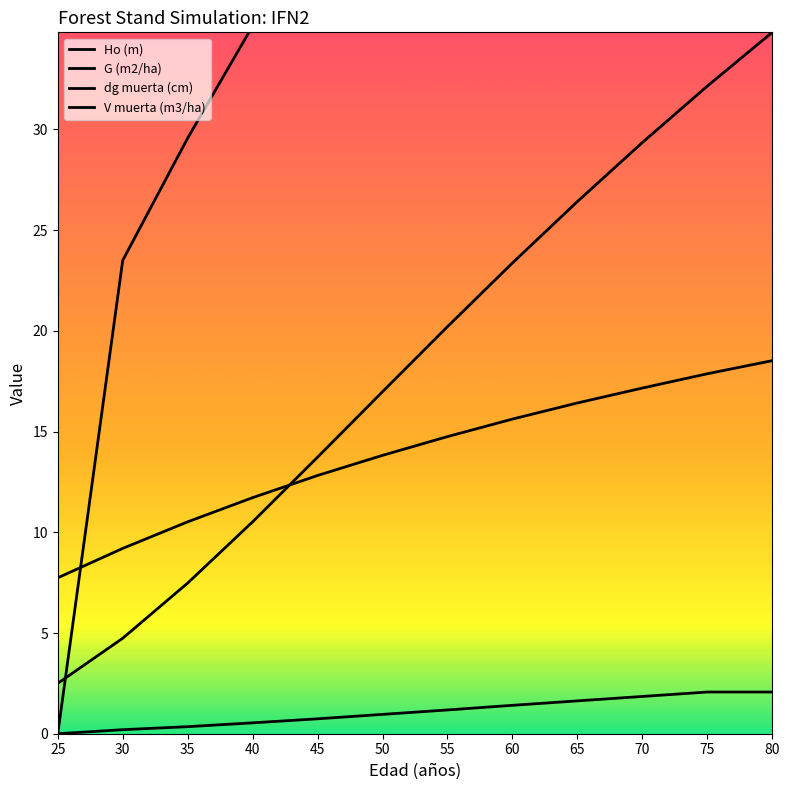

Where does the V muerta (m3/ha) series first go above 1?

55